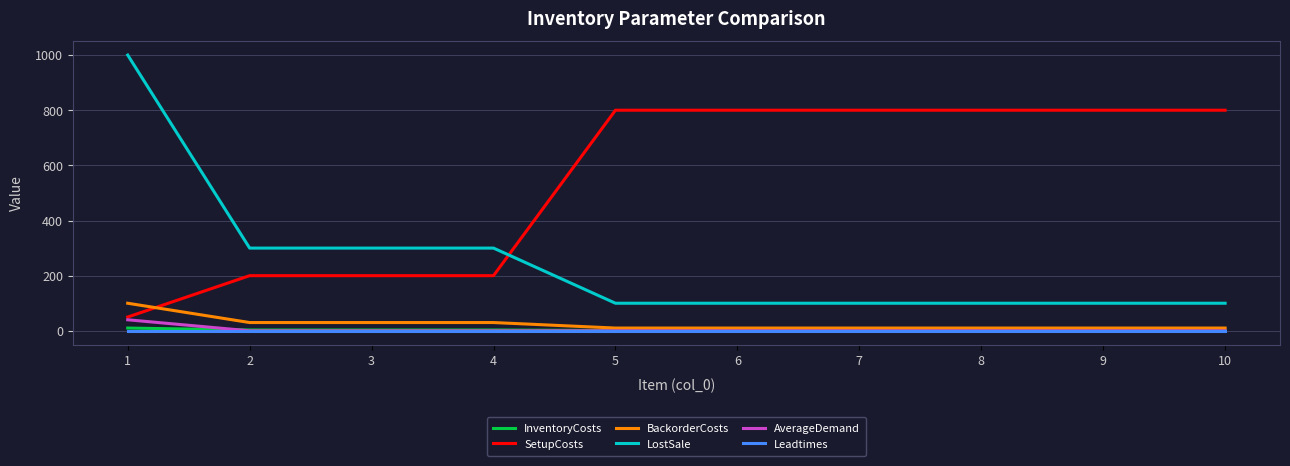

Is this an area chart (filled region under the line)?

No